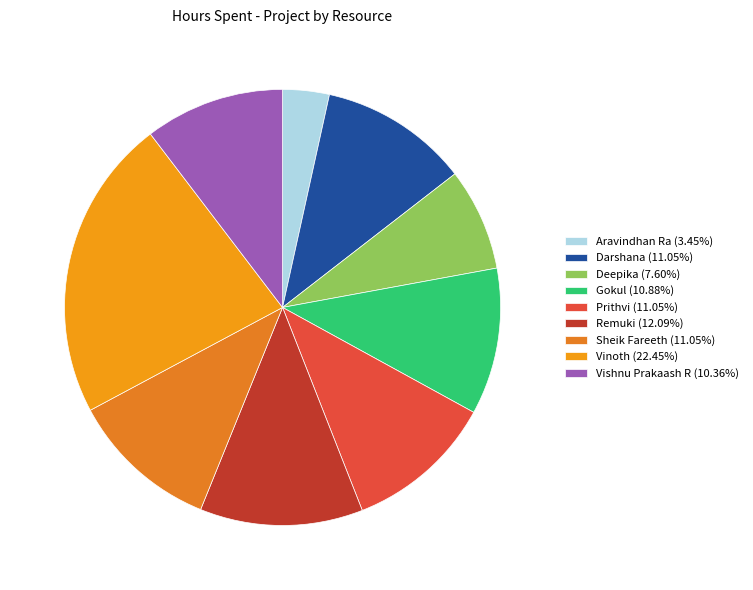

What portion of the pie excludes Gokul?

89.1%